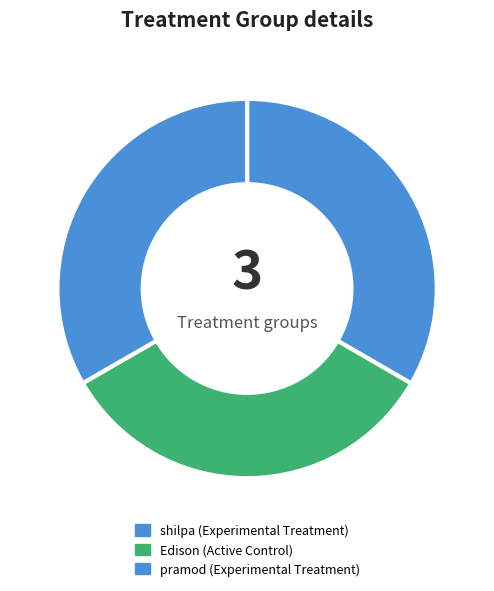

Is it true that Edison is 44% of the pie?

False